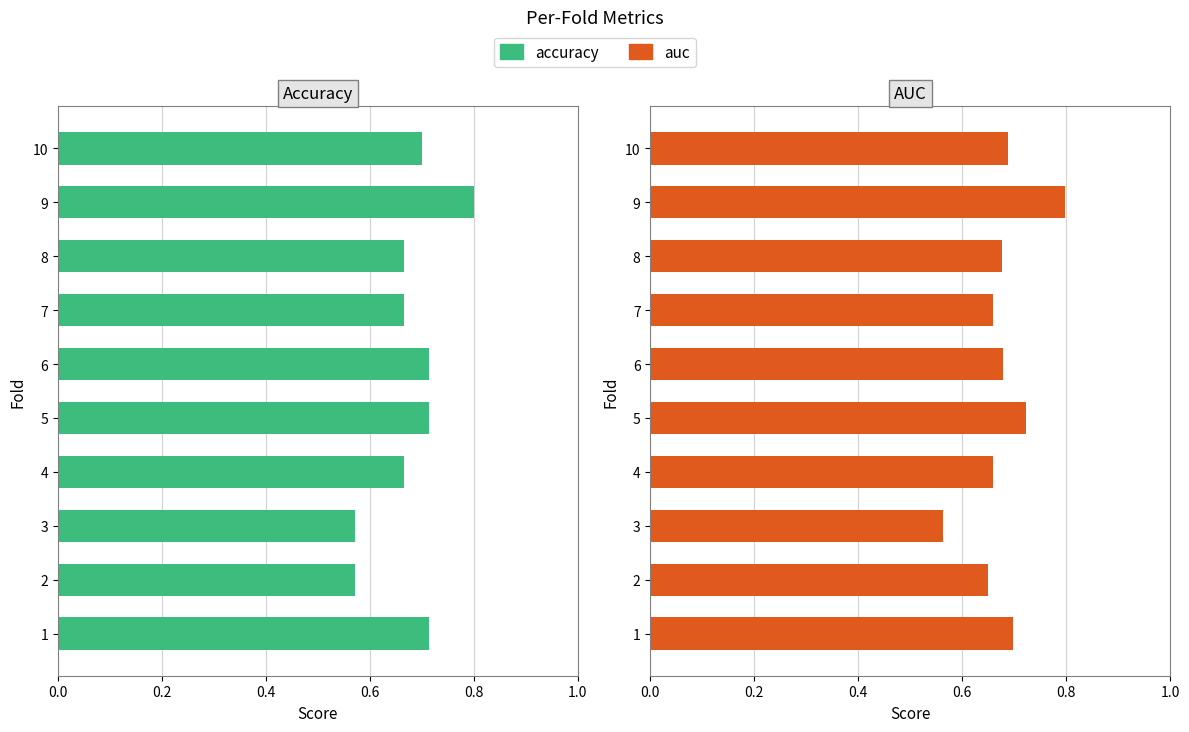

Read the accuracy value at 4.

0.7